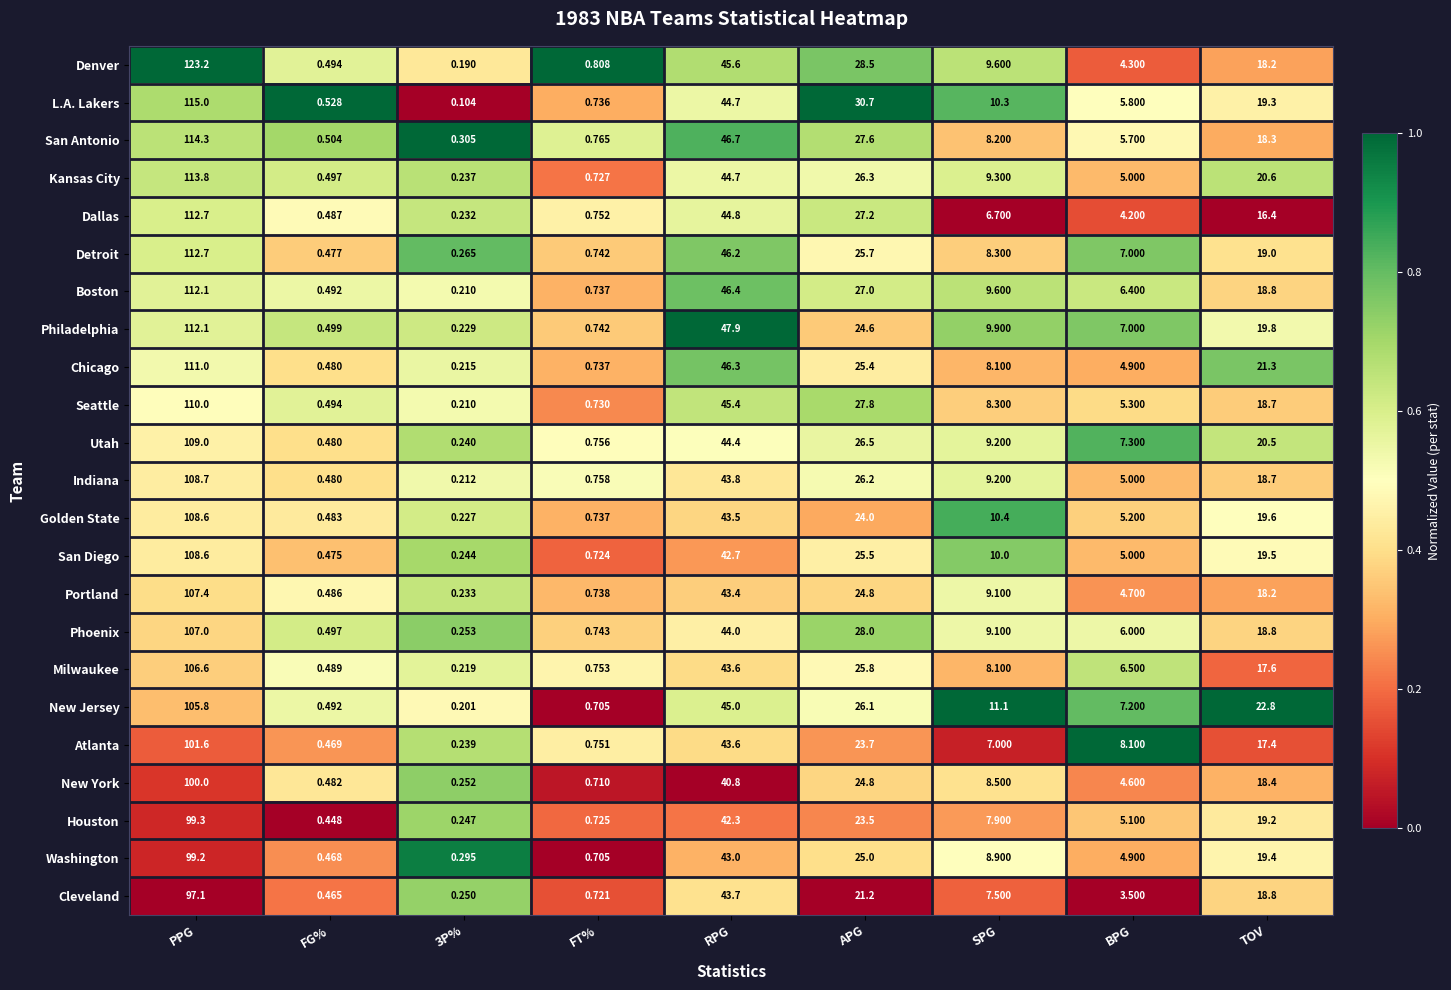

Where is Boston nearest to the value 56?

RPG